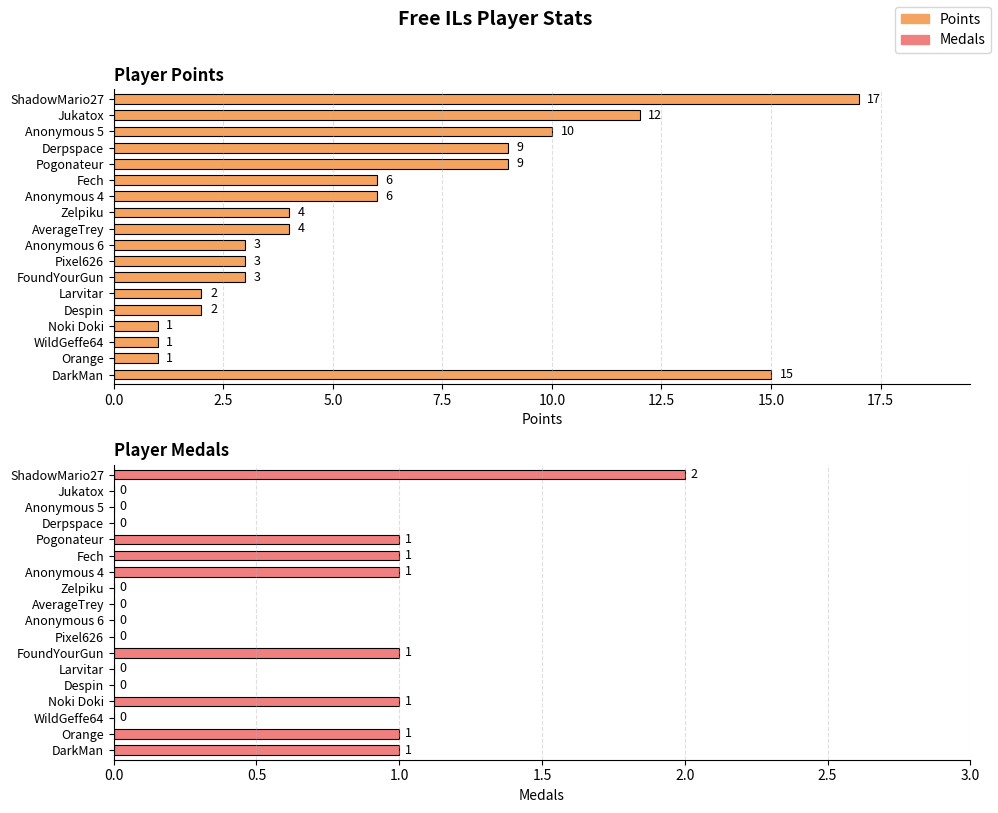

List the series in order of their overall mean, highest first.

Points, Medals